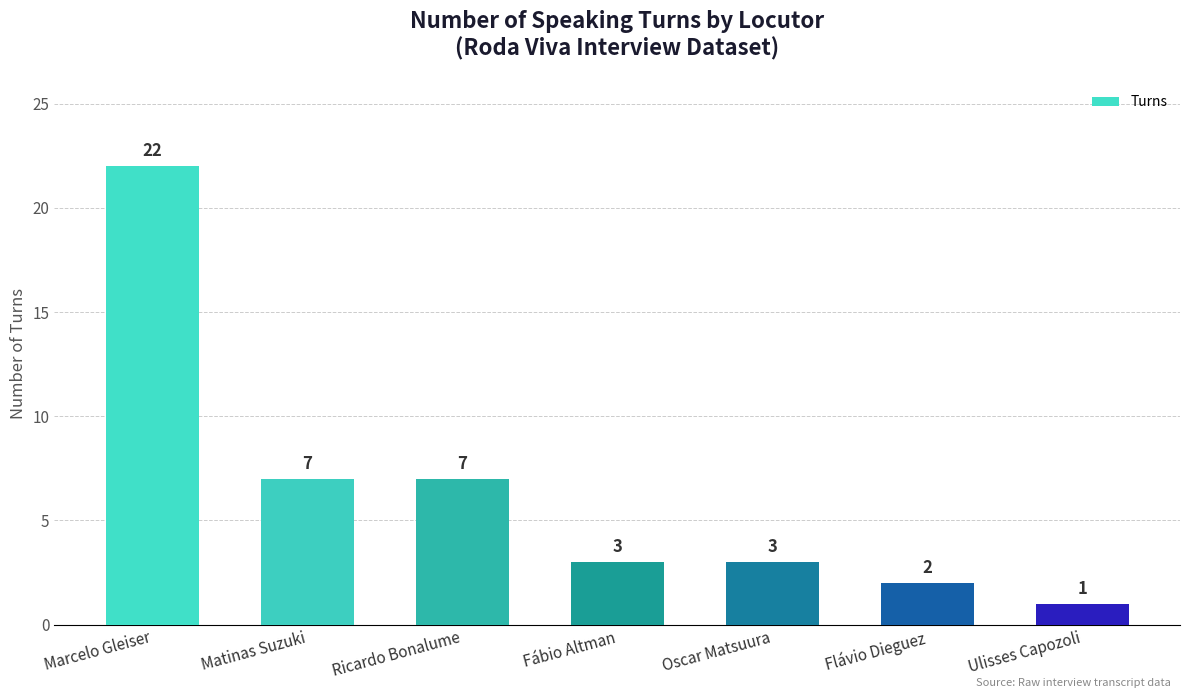

Reading right to left, extract all data points from this chart.

1	2	3	3	7	7	22